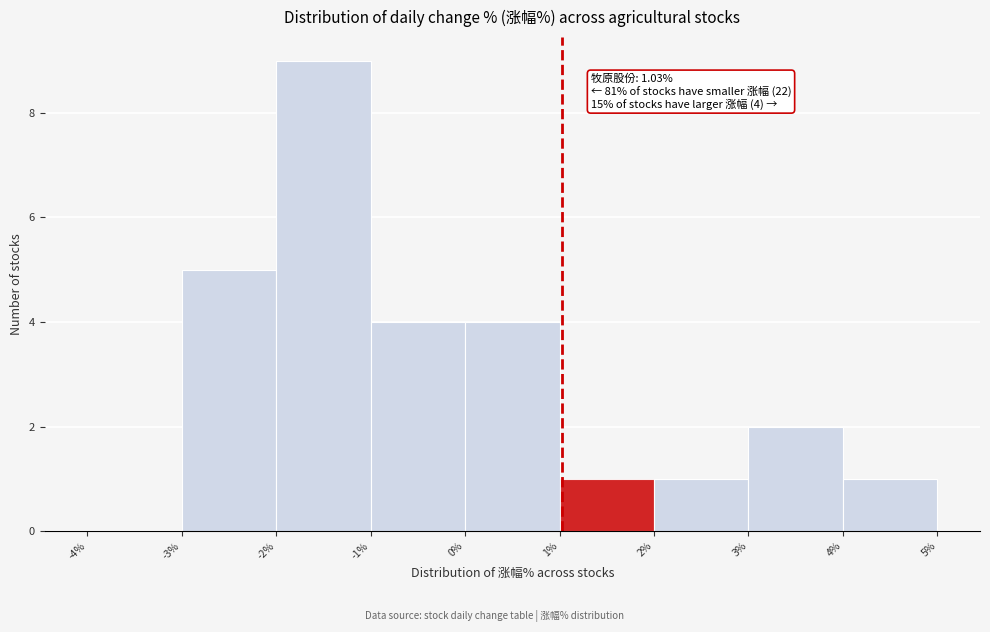

Over which range of the x-axis is the bar tallest?

-2% to -1%